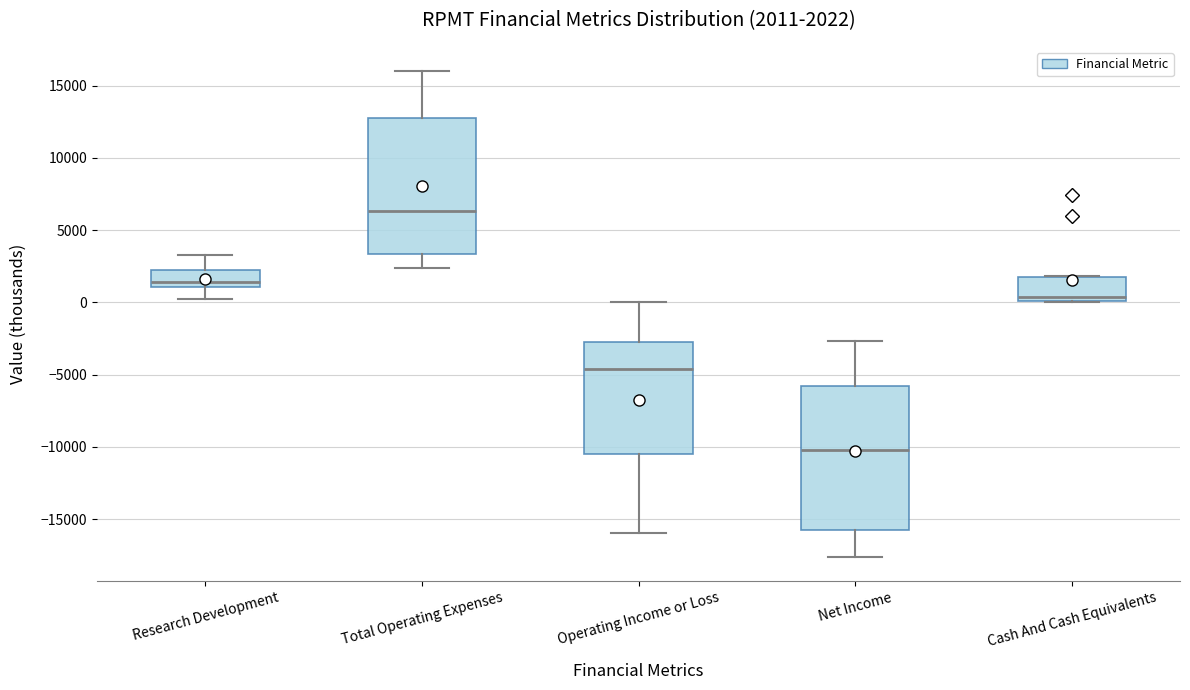

Comparing the boxes themselves (not the whiskers), which one is the tallest?

Net Income